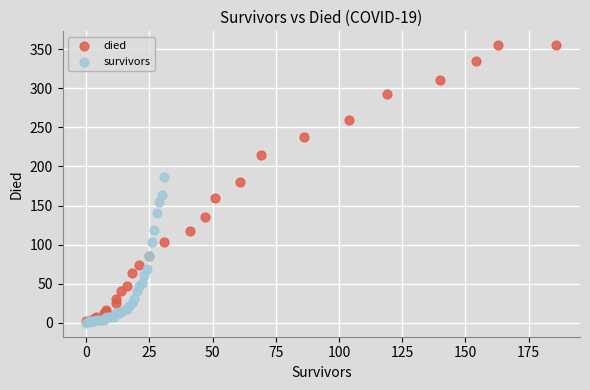

Which series has the largest Y range (max minus min)?

died